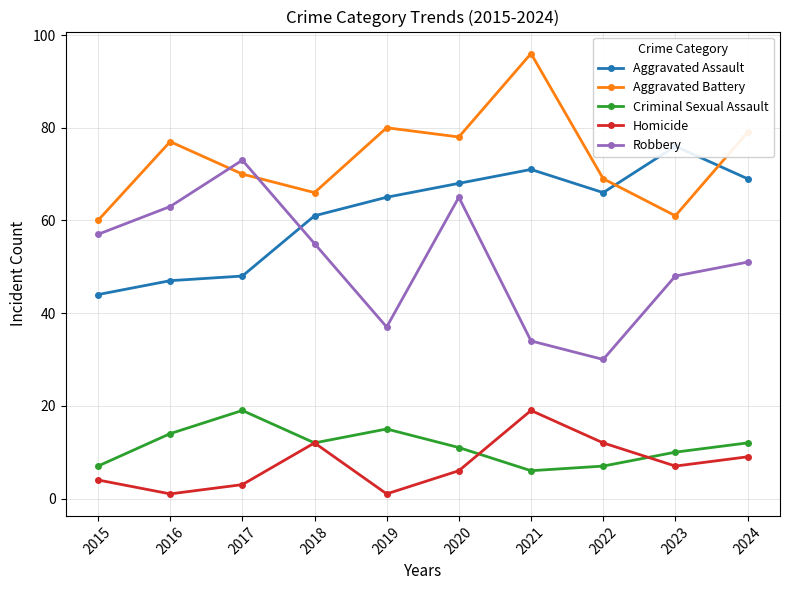

Reading left to right, list all the values displayed in this chart.

Aggravated Assault: 2015=44	2016=47	2017=48	2018=61	2019=65	2020=68	2021=71	2022=66	2023=76	2024=69
Aggravated Battery: 2015=60	2016=77	2017=70	2018=66	2019=80	2020=78	2021=96	2022=69	2023=61	2024=79
Criminal Sexual Assault: 2015=7	2016=14	2017=19	2018=12	2019=15	2020=11	2021=6	2022=7	2023=10	2024=12
Homicide: 2015=4	2016=1	2017=3	2018=12	2019=1	2020=6	2021=19	2022=12	2023=7	2024=9
Robbery: 2015=57	2016=63	2017=73	2018=55	2019=37	2020=65	2021=34	2022=30	2023=48	2024=51